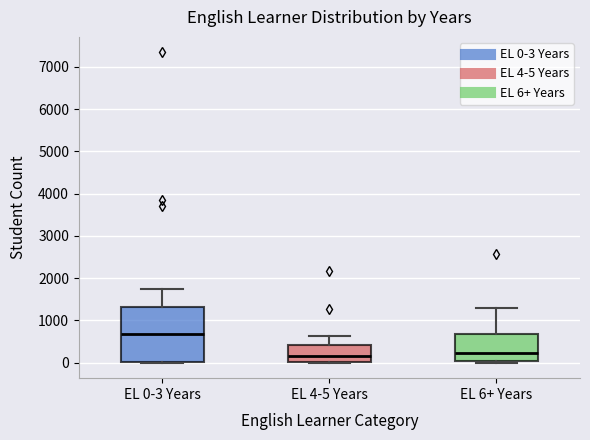

Reading left to right, transcribe this box plot: for each box, give where its median line is, the range the box spans, and where its two whiskers end, as read against the y-axis. The values are not printed on the chart, so give them approximately, as read against the axis.

EL 0-3 Years: median 700, box 0 to 1300, whiskers 0 to 1700
EL 4-5 Years: median 200, box 0 to 400, whiskers 0 to 600
EL 6+ Years: median 200, box 0 to 700, whiskers 0 to 1300